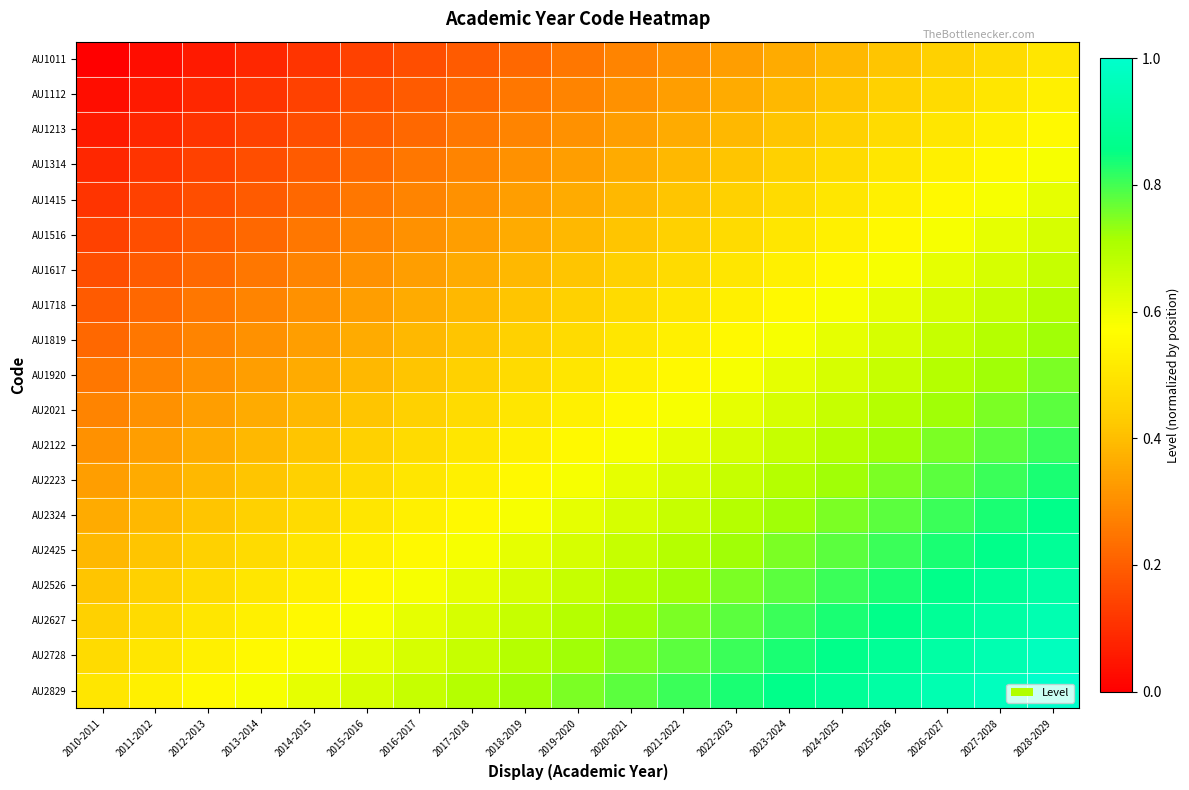

Reading left to right, what are all the values shown in this chart?

AU1011: 2010-2011=0.0	2011-2012=0.0	2012-2013=0.1	2013-2014=0.1	2014-2015=0.1	2015-2016=0.1	2016-2017=0.2	2017-2018=0.2	2018-2019=0.2	2019-2020=0.2	2020-2021=0.3	2021-2022=0.3	2022-2023=0.3	2023-2024=0.4	2024-2025=0.4	2025-2026=0.4	2026-2027=0.4	2027-2028=0.5	2028-2029=0.5
AU1112: 2010-2011=0.0	2011-2012=0.1	2012-2013=0.1	2013-2014=0.1	2014-2015=0.1	2015-2016=0.2	2016-2017=0.2	2017-2018=0.2	2018-2019=0.2	2019-2020=0.3	2020-2021=0.3	2021-2022=0.3	2022-2023=0.4	2023-2024=0.4	2024-2025=0.4	2025-2026=0.4	2026-2027=0.5	2027-2028=0.5	2028-2029=0.5
AU1213: 2010-2011=0.1	2011-2012=0.1	2012-2013=0.1	2013-2014=0.1	2014-2015=0.2	2015-2016=0.2	2016-2017=0.2	2017-2018=0.2	2018-2019=0.3	2019-2020=0.3	2020-2021=0.3	2021-2022=0.4	2022-2023=0.4	2023-2024=0.4	2024-2025=0.4	2025-2026=0.5	2026-2027=0.5	2027-2028=0.5	2028-2029=0.6
AU1314: 2010-2011=0.1	2011-2012=0.1	2012-2013=0.1	2013-2014=0.2	2014-2015=0.2	2015-2016=0.2	2016-2017=0.2	2017-2018=0.3	2018-2019=0.3	2019-2020=0.3	2020-2021=0.4	2021-2022=0.4	2022-2023=0.4	2023-2024=0.4	2024-2025=0.5	2025-2026=0.5	2026-2027=0.5	2027-2028=0.6	2028-2029=0.6
AU1415: 2010-2011=0.1	2011-2012=0.1	2012-2013=0.2	2013-2014=0.2	2014-2015=0.2	2015-2016=0.2	2016-2017=0.3	2017-2018=0.3	2018-2019=0.3	2019-2020=0.4	2020-2021=0.4	2021-2022=0.4	2022-2023=0.4	2023-2024=0.5	2024-2025=0.5	2025-2026=0.5	2026-2027=0.6	2027-2028=0.6	2028-2029=0.6
AU1516: 2010-2011=0.1	2011-2012=0.2	2012-2013=0.2	2013-2014=0.2	2014-2015=0.2	2015-2016=0.3	2016-2017=0.3	2017-2018=0.3	2018-2019=0.4	2019-2020=0.4	2020-2021=0.4	2021-2022=0.4	2022-2023=0.5	2023-2024=0.5	2024-2025=0.5	2025-2026=0.6	2026-2027=0.6	2027-2028=0.6	2028-2029=0.6
AU1617: 2010-2011=0.2	2011-2012=0.2	2012-2013=0.2	2013-2014=0.2	2014-2015=0.3	2015-2016=0.3	2016-2017=0.3	2017-2018=0.4	2018-2019=0.4	2019-2020=0.4	2020-2021=0.4	2021-2022=0.5	2022-2023=0.5	2023-2024=0.5	2024-2025=0.6	2025-2026=0.6	2026-2027=0.6	2027-2028=0.6	2028-2029=0.7
AU1718: 2010-2011=0.2	2011-2012=0.2	2012-2013=0.2	2013-2014=0.3	2014-2015=0.3	2015-2016=0.3	2016-2017=0.4	2017-2018=0.4	2018-2019=0.4	2019-2020=0.4	2020-2021=0.5	2021-2022=0.5	2022-2023=0.5	2023-2024=0.6	2024-2025=0.6	2025-2026=0.6	2026-2027=0.6	2027-2028=0.7	2028-2029=0.7
AU1819: 2010-2011=0.2	2011-2012=0.2	2012-2013=0.3	2013-2014=0.3	2014-2015=0.3	2015-2016=0.4	2016-2017=0.4	2017-2018=0.4	2018-2019=0.4	2019-2020=0.5	2020-2021=0.5	2021-2022=0.5	2022-2023=0.6	2023-2024=0.6	2024-2025=0.6	2025-2026=0.6	2026-2027=0.7	2027-2028=0.7	2028-2029=0.7
AU1920: 2010-2011=0.2	2011-2012=0.3	2012-2013=0.3	2013-2014=0.3	2014-2015=0.4	2015-2016=0.4	2016-2017=0.4	2017-2018=0.4	2018-2019=0.5	2019-2020=0.5	2020-2021=0.5	2021-2022=0.6	2022-2023=0.6	2023-2024=0.6	2024-2025=0.6	2025-2026=0.7	2026-2027=0.7	2027-2028=0.7	2028-2029=0.8
AU2021: 2010-2011=0.3	2011-2012=0.3	2012-2013=0.3	2013-2014=0.4	2014-2015=0.4	2015-2016=0.4	2016-2017=0.4	2017-2018=0.5	2018-2019=0.5	2019-2020=0.5	2020-2021=0.6	2021-2022=0.6	2022-2023=0.6	2023-2024=0.6	2024-2025=0.7	2025-2026=0.7	2026-2027=0.7	2027-2028=0.8	2028-2029=0.8
AU2122: 2010-2011=0.3	2011-2012=0.3	2012-2013=0.4	2013-2014=0.4	2014-2015=0.4	2015-2016=0.4	2016-2017=0.5	2017-2018=0.5	2018-2019=0.5	2019-2020=0.6	2020-2021=0.6	2021-2022=0.6	2022-2023=0.6	2023-2024=0.7	2024-2025=0.7	2025-2026=0.7	2026-2027=0.8	2027-2028=0.8	2028-2029=0.8
AU2223: 2010-2011=0.3	2011-2012=0.4	2012-2013=0.4	2013-2014=0.4	2014-2015=0.4	2015-2016=0.5	2016-2017=0.5	2017-2018=0.5	2018-2019=0.6	2019-2020=0.6	2020-2021=0.6	2021-2022=0.6	2022-2023=0.7	2023-2024=0.7	2024-2025=0.7	2025-2026=0.8	2026-2027=0.8	2027-2028=0.8	2028-2029=0.8
AU2324: 2010-2011=0.4	2011-2012=0.4	2012-2013=0.4	2013-2014=0.4	2014-2015=0.5	2015-2016=0.5	2016-2017=0.5	2017-2018=0.6	2018-2019=0.6	2019-2020=0.6	2020-2021=0.6	2021-2022=0.7	2022-2023=0.7	2023-2024=0.7	2024-2025=0.8	2025-2026=0.8	2026-2027=0.8	2027-2028=0.8	2028-2029=0.9
AU2425: 2010-2011=0.4	2011-2012=0.4	2012-2013=0.4	2013-2014=0.5	2014-2015=0.5	2015-2016=0.5	2016-2017=0.6	2017-2018=0.6	2018-2019=0.6	2019-2020=0.6	2020-2021=0.7	2021-2022=0.7	2022-2023=0.7	2023-2024=0.8	2024-2025=0.8	2025-2026=0.8	2026-2027=0.8	2027-2028=0.9	2028-2029=0.9
AU2526: 2010-2011=0.4	2011-2012=0.4	2012-2013=0.5	2013-2014=0.5	2014-2015=0.5	2015-2016=0.6	2016-2017=0.6	2017-2018=0.6	2018-2019=0.6	2019-2020=0.7	2020-2021=0.7	2021-2022=0.7	2022-2023=0.8	2023-2024=0.8	2024-2025=0.8	2025-2026=0.8	2026-2027=0.9	2027-2028=0.9	2028-2029=0.9
AU2627: 2010-2011=0.4	2011-2012=0.5	2012-2013=0.5	2013-2014=0.5	2014-2015=0.6	2015-2016=0.6	2016-2017=0.6	2017-2018=0.6	2018-2019=0.7	2019-2020=0.7	2020-2021=0.7	2021-2022=0.8	2022-2023=0.8	2023-2024=0.8	2024-2025=0.8	2025-2026=0.9	2026-2027=0.9	2027-2028=0.9	2028-2029=0.9
AU2728: 2010-2011=0.5	2011-2012=0.5	2012-2013=0.5	2013-2014=0.6	2014-2015=0.6	2015-2016=0.6	2016-2017=0.6	2017-2018=0.7	2018-2019=0.7	2019-2020=0.7	2020-2021=0.8	2021-2022=0.8	2022-2023=0.8	2023-2024=0.8	2024-2025=0.9	2025-2026=0.9	2026-2027=0.9	2027-2028=0.9	2028-2029=1.0
AU2829: 2010-2011=0.5	2011-2012=0.5	2012-2013=0.6	2013-2014=0.6	2014-2015=0.6	2015-2016=0.6	2016-2017=0.7	2017-2018=0.7	2018-2019=0.7	2019-2020=0.8	2020-2021=0.8	2021-2022=0.8	2022-2023=0.8	2023-2024=0.9	2024-2025=0.9	2025-2026=0.9	2026-2027=0.9	2027-2028=1.0	2028-2029=1.0